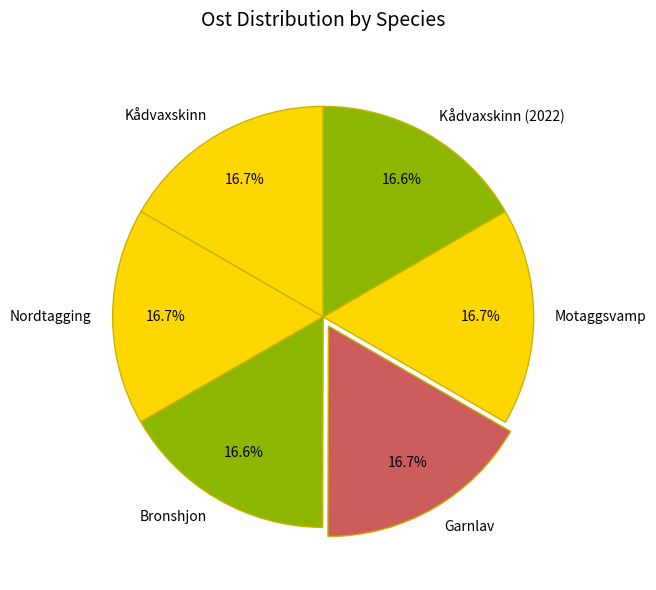

What percentage is NOT represented by Garnlav?

83.3%